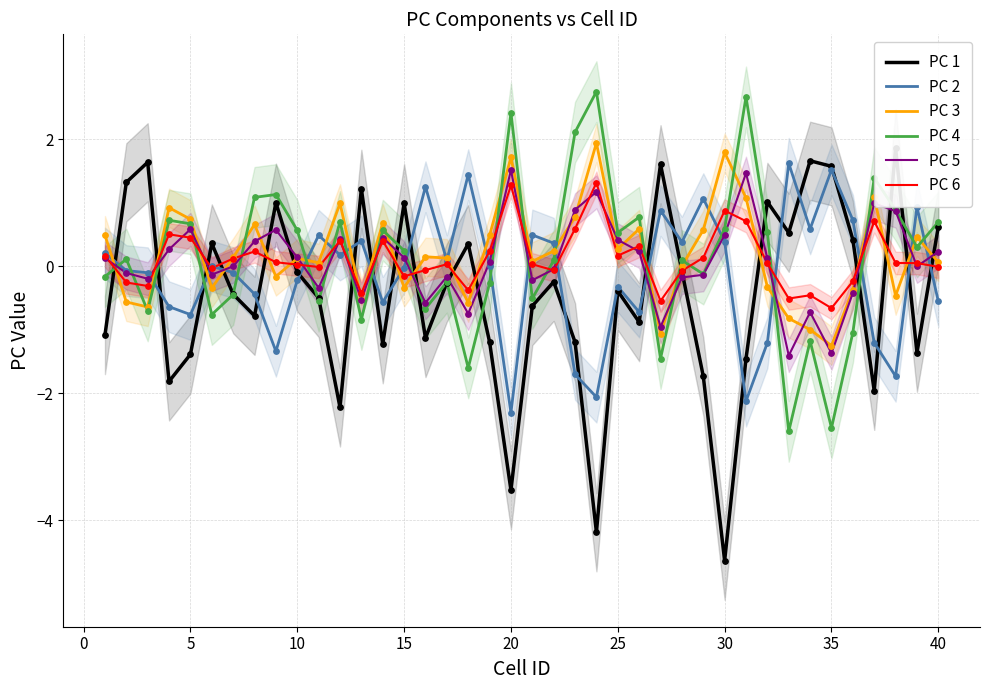

What is the lowest value of the PC 5 series?

-1.4